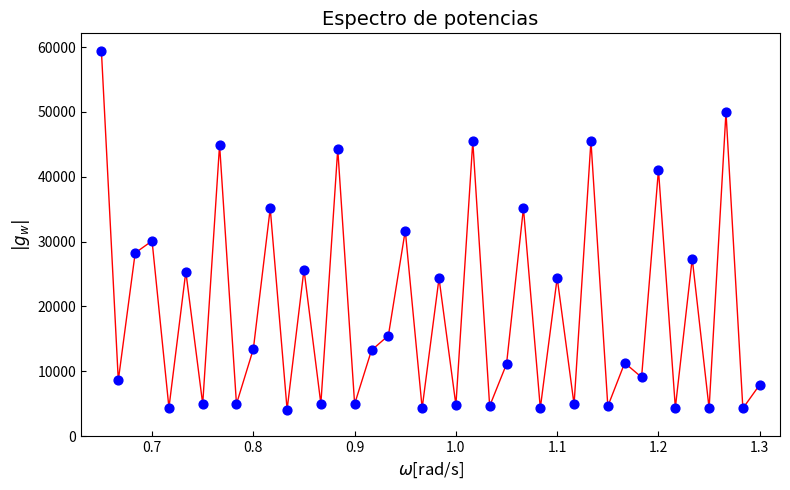

What is the smallest value displayed?

4096